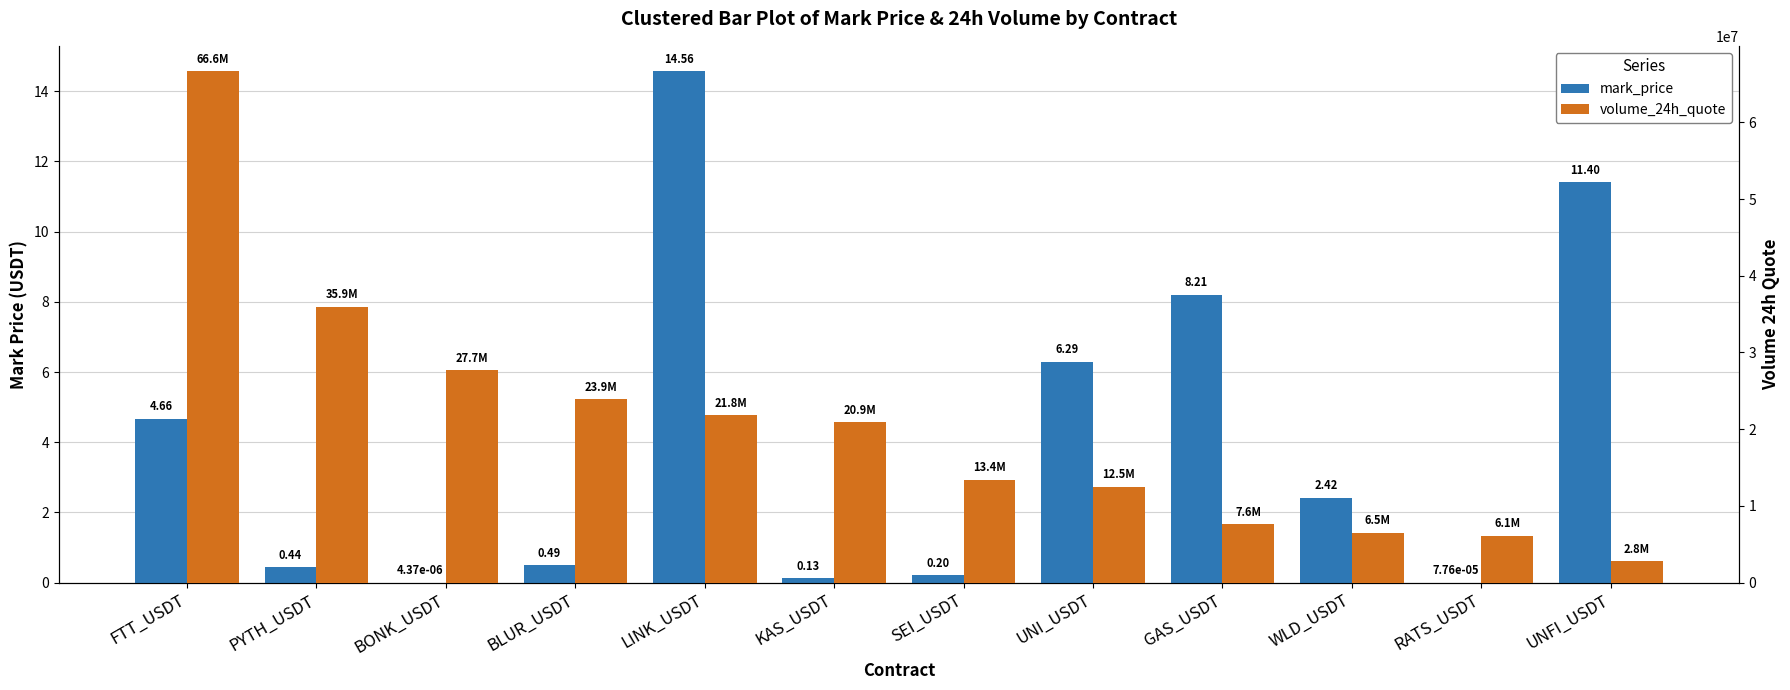

Which series has the largest total across all categories?

volume_24h_quote